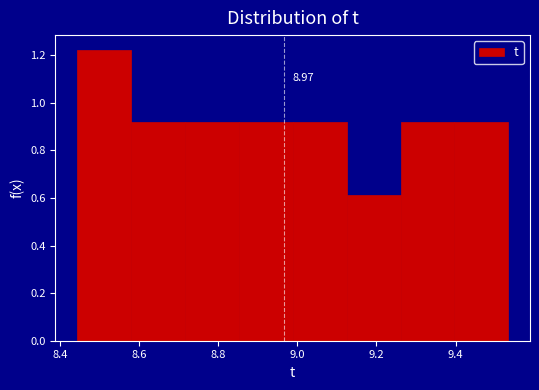

Which range on the x-axis has the tallest bar?

8.44 to 8.58